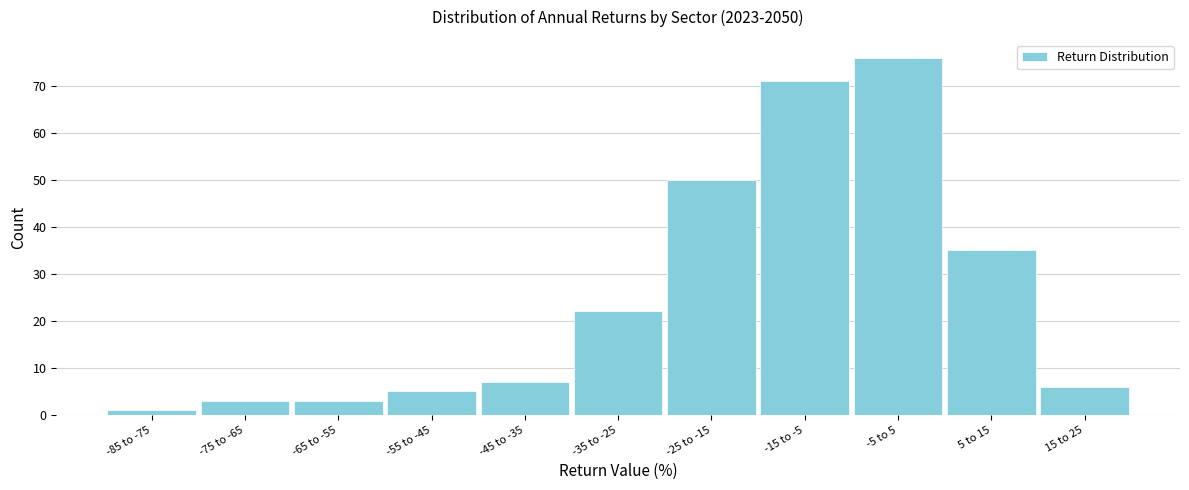

Reading left to right, transcribe all the data shown in this chart.

-85 to -75=1	-75 to -65=3	-65 to -55=3	-55 to -45=5	-45 to -35=7	-35 to -25=22	-25 to -15=50	-15 to -5=71	-5 to 5=76	5 to 15=35	15 to 25=6